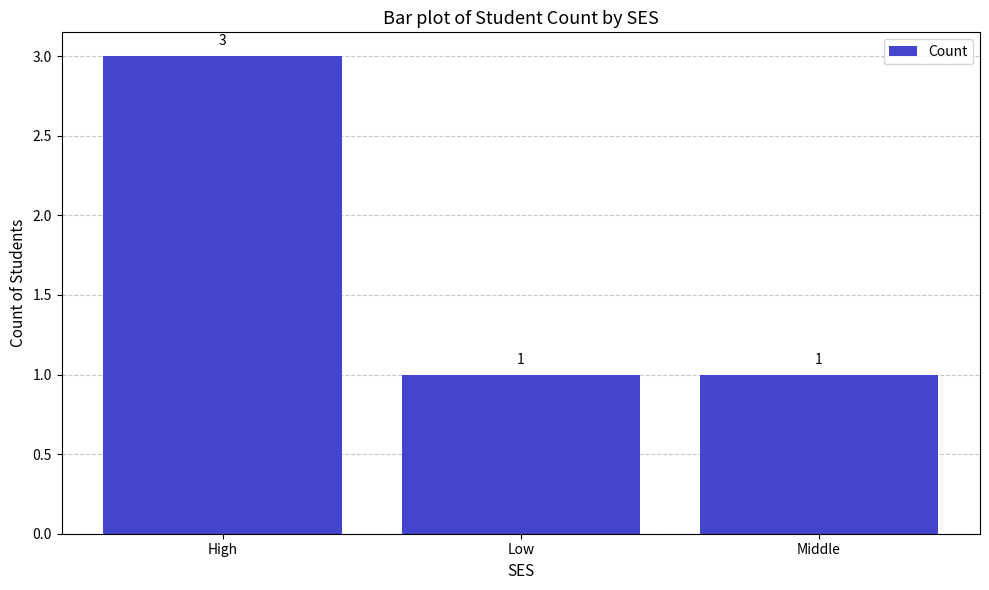

Reading left to right, list all the values displayed in this chart.

3	1	1